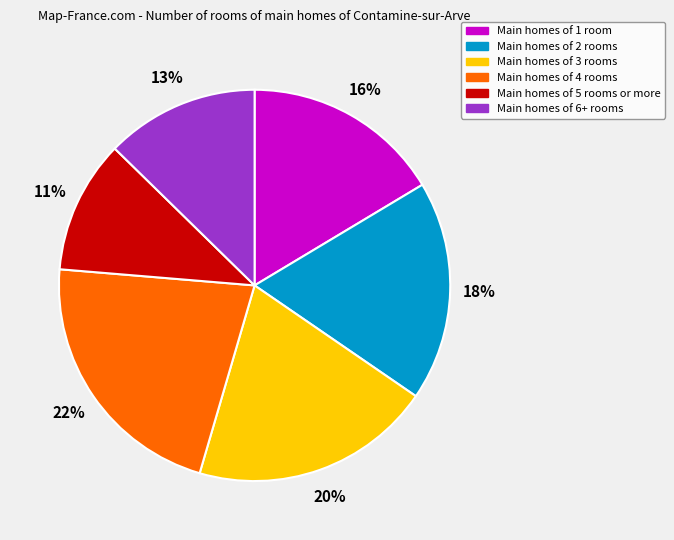

Which slice is the largest?

Main homes of 4 rooms